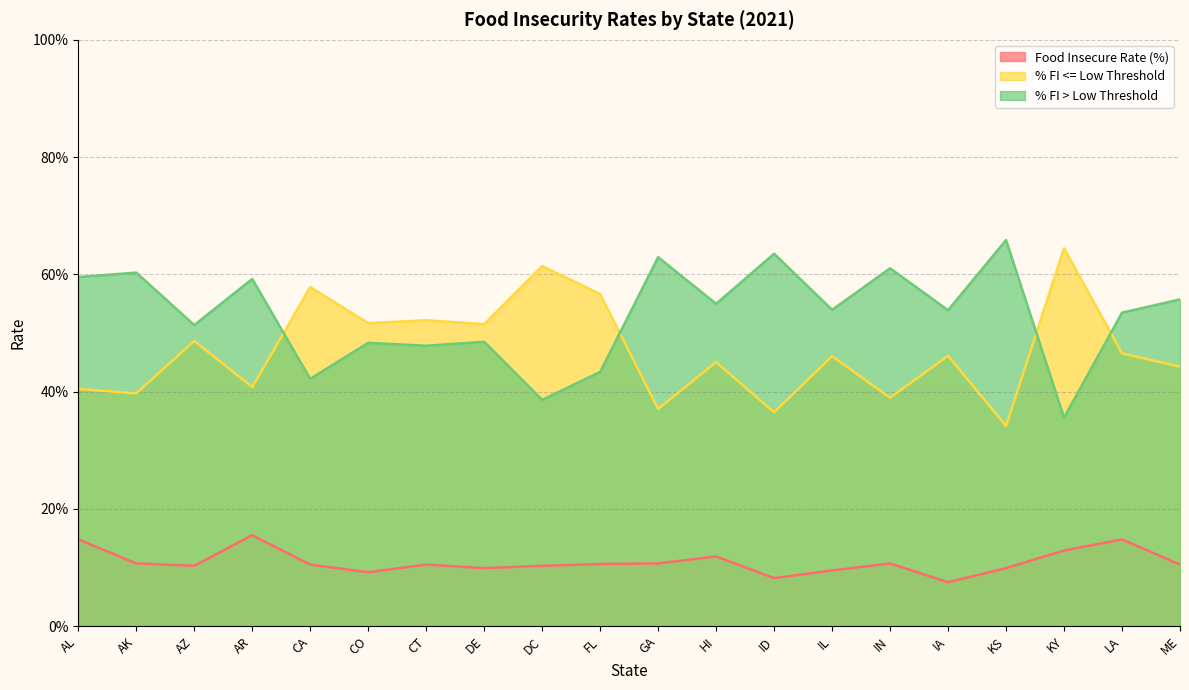

How many lines are shown in the chart?

3